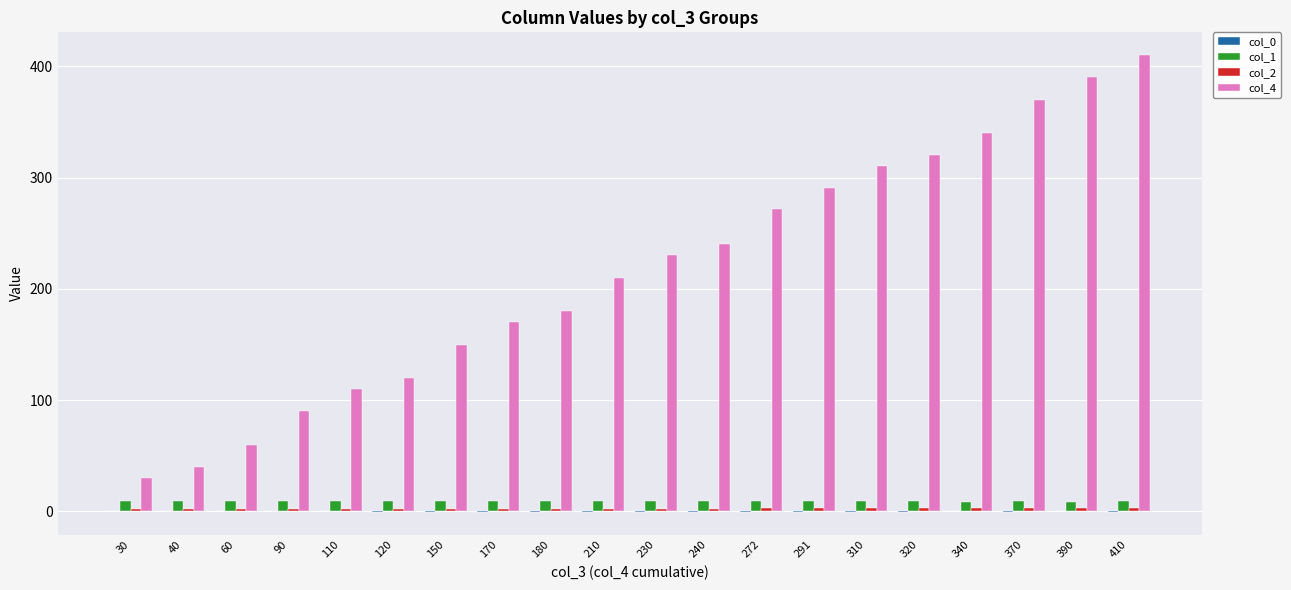

What is the average value of the col_1 series?

9.4